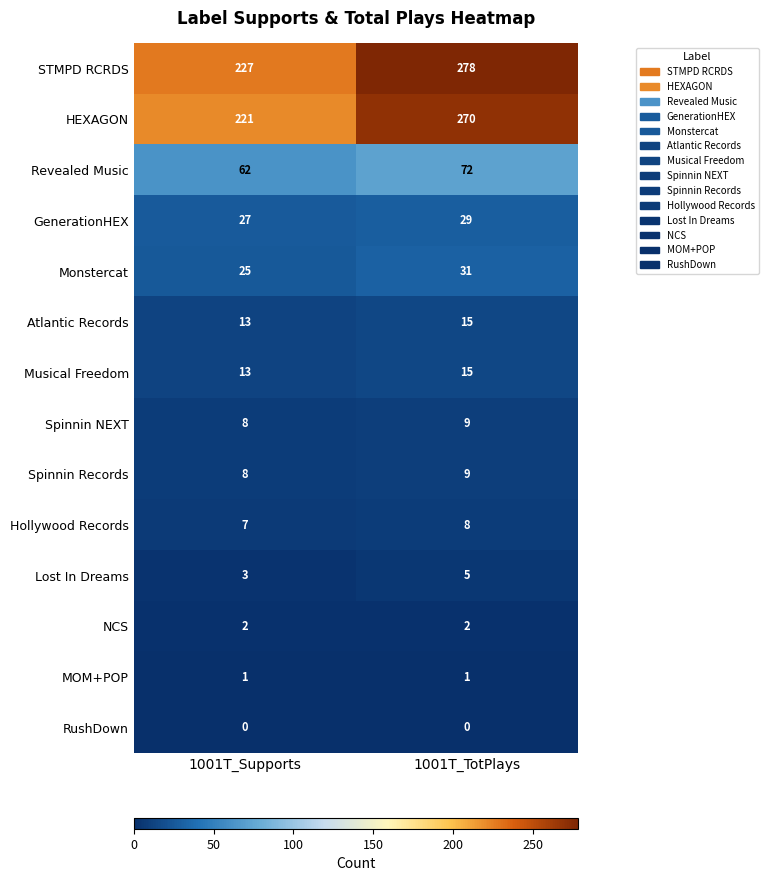

What is the total value across all series at 1001T_TotPlays?

744